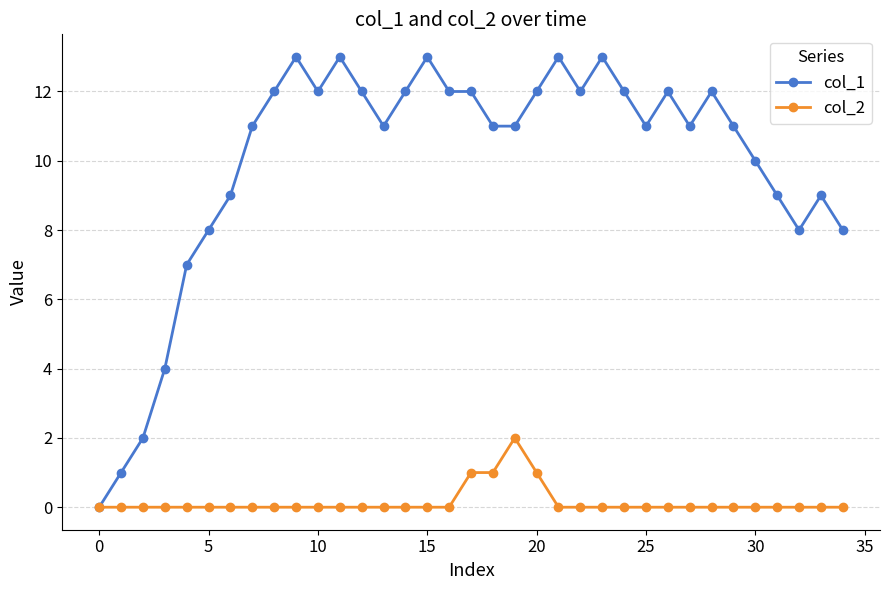

True or false: col_1 has more than 2 points higher than both neighbors.

True